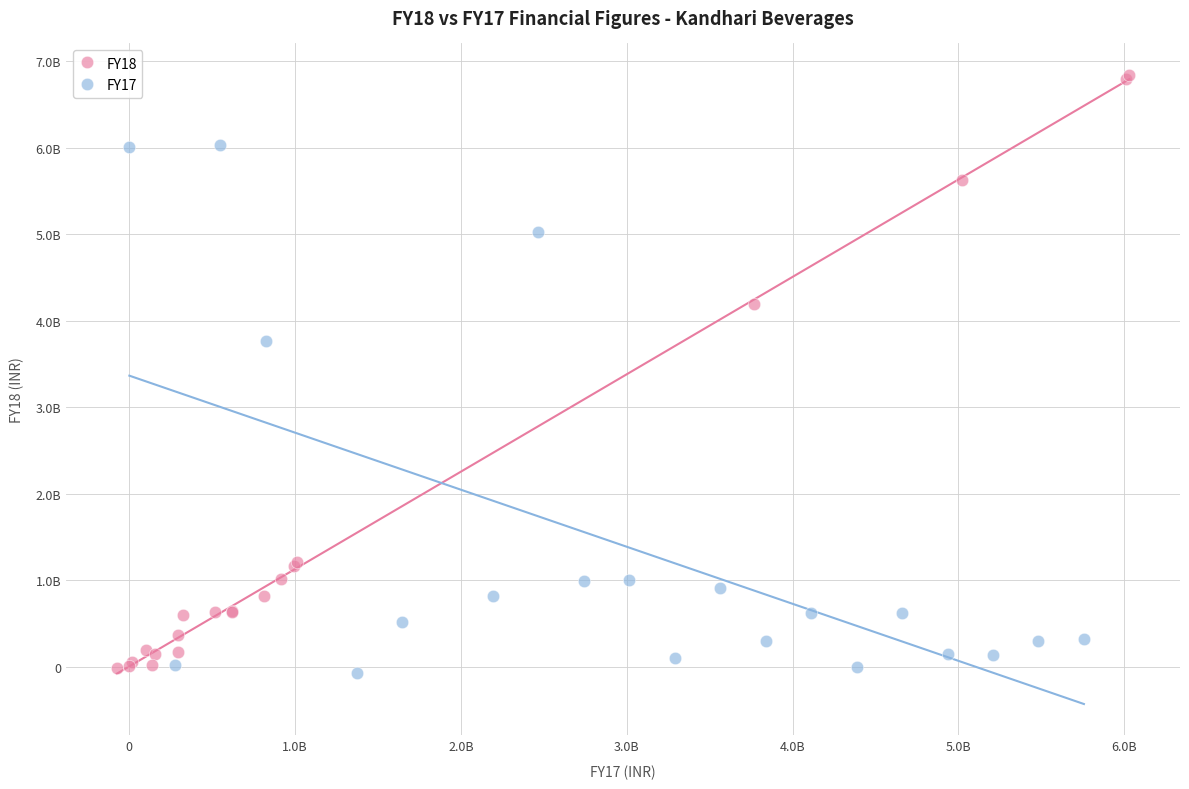

Which series contains the highest Y value?

FY18